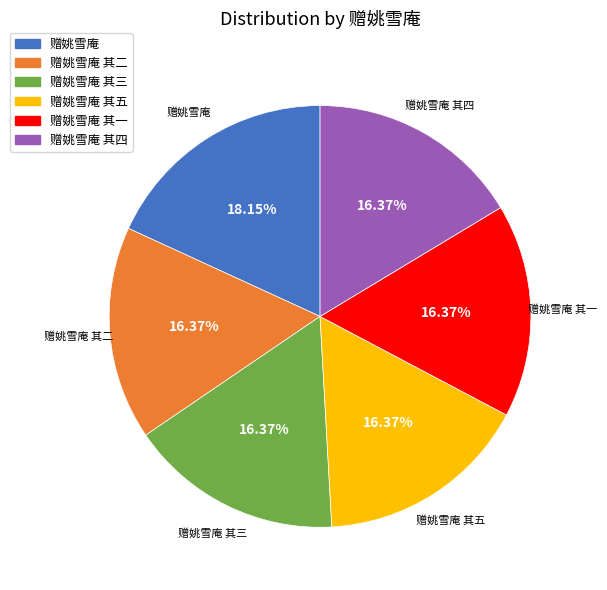

Is there a majority slice in this chart?

No